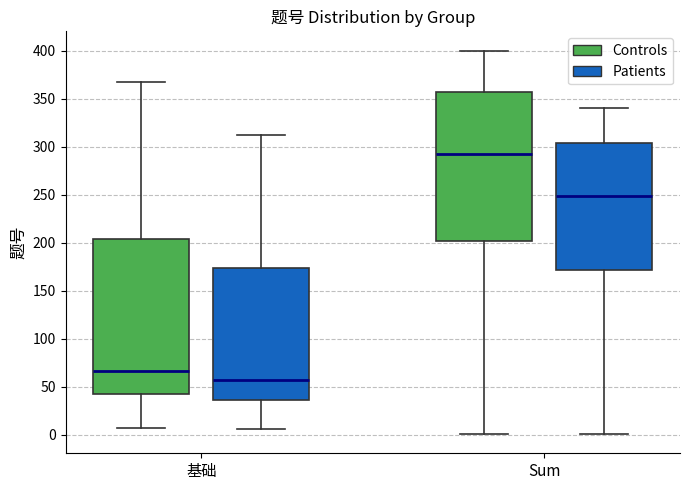

Which box has the highest median line?

Sum (Controls)